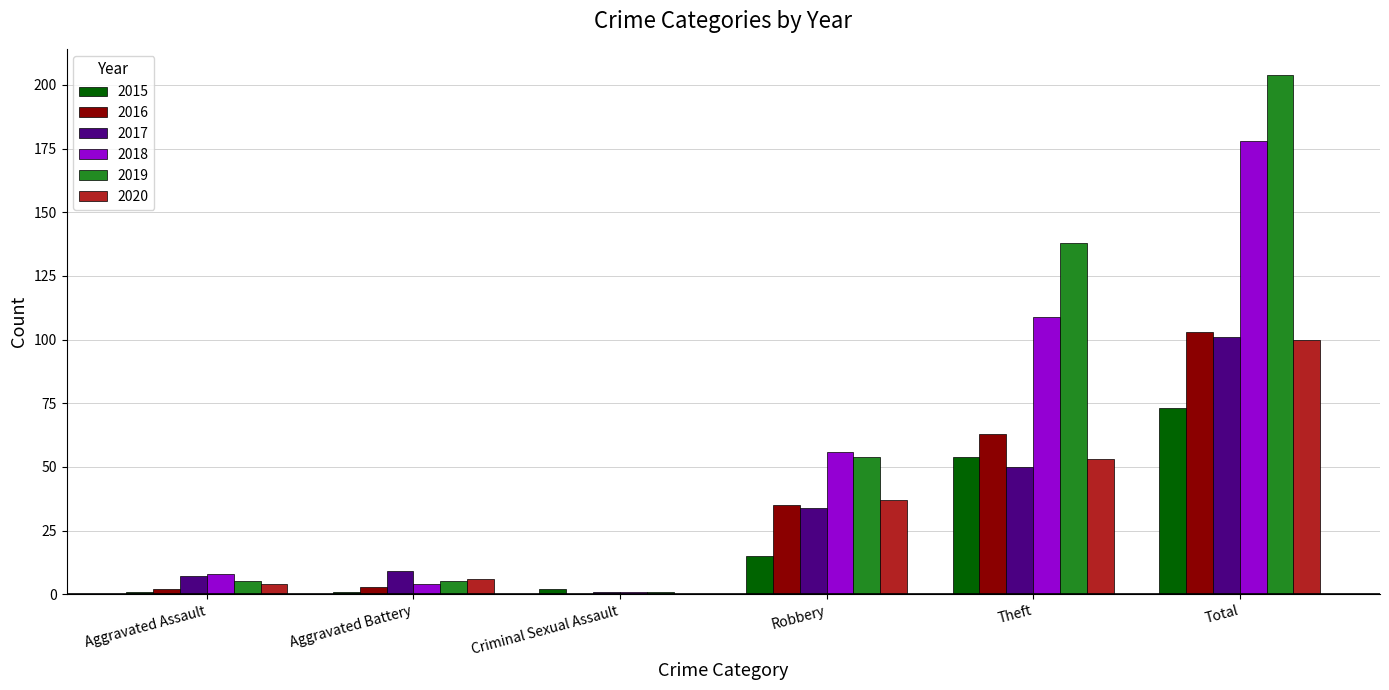

How many groups of bars are there?

6